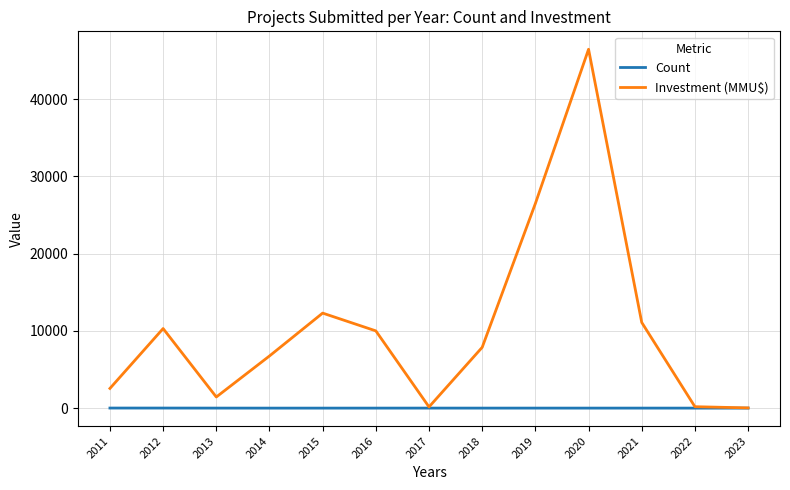

Is it true that Investment (MMU$) equals 7870 at 2018?

True